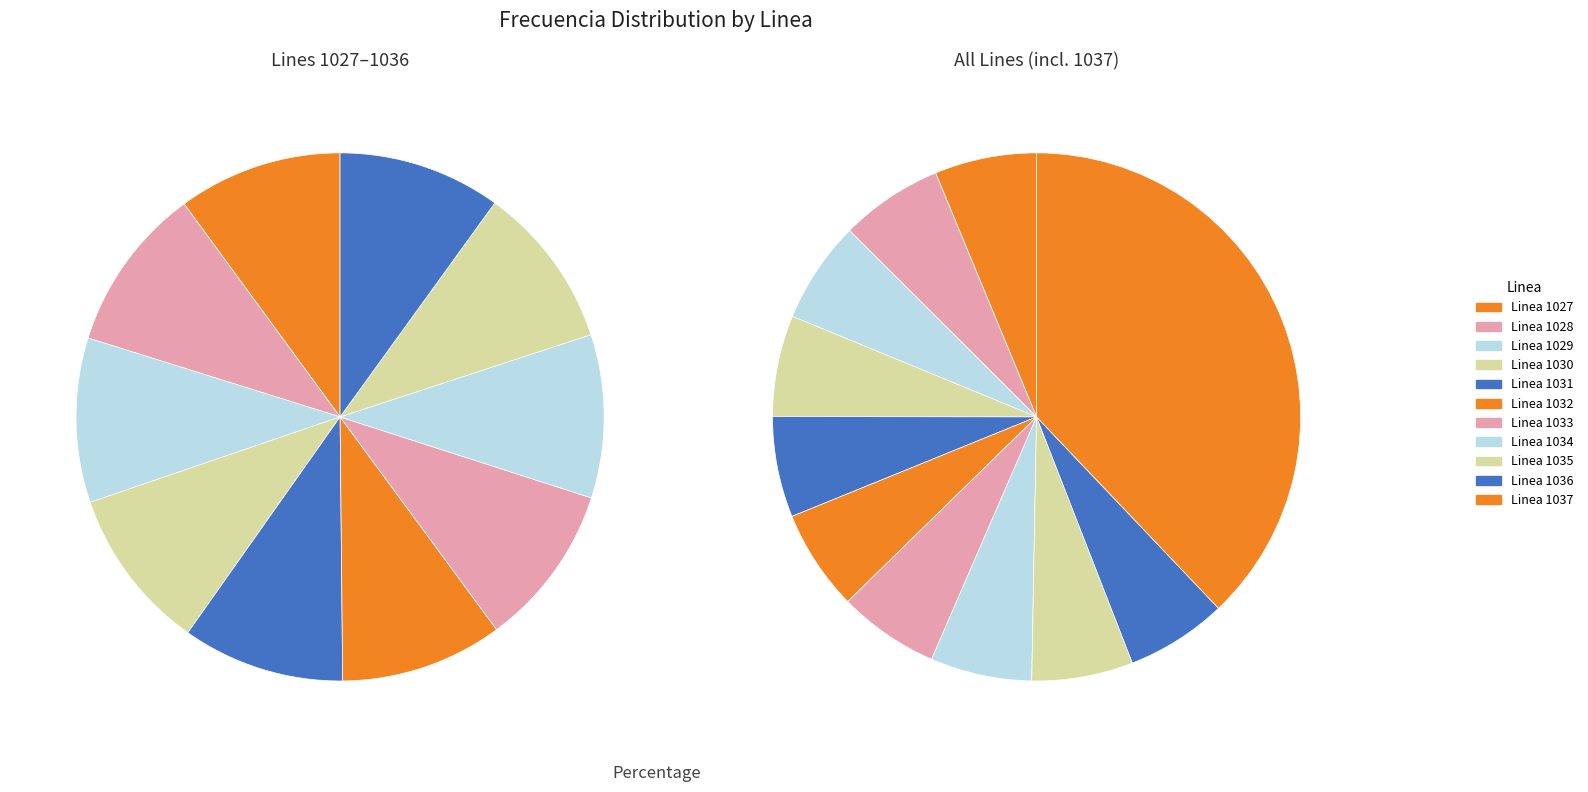

The Linea 1037 slice represents 32% of the pie. True or false?

False